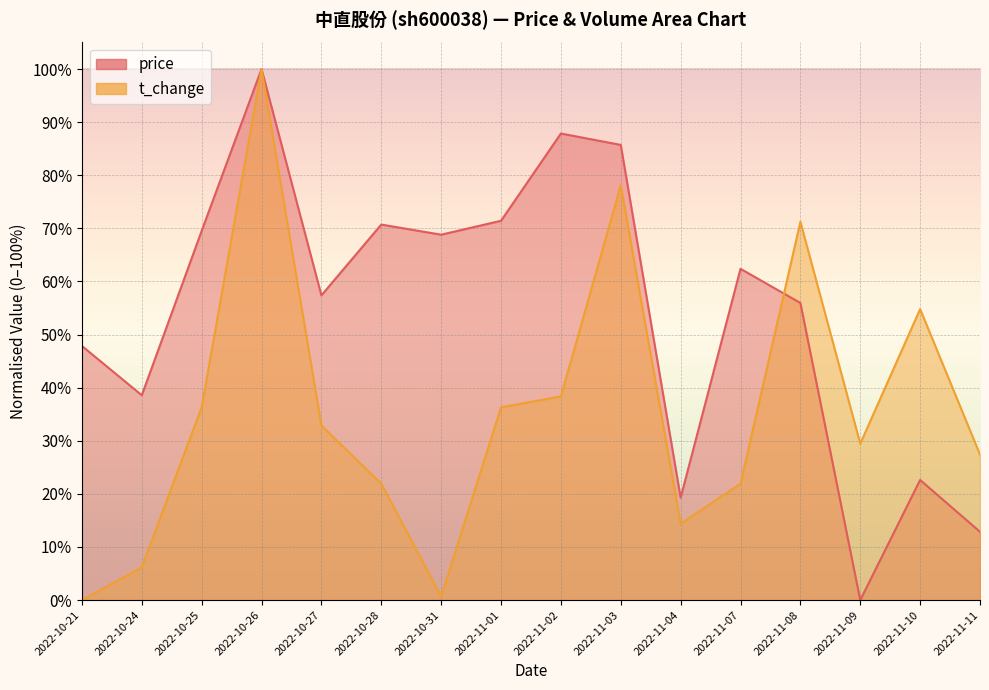

What is the label of the 2nd point from the right?

2022-11-10